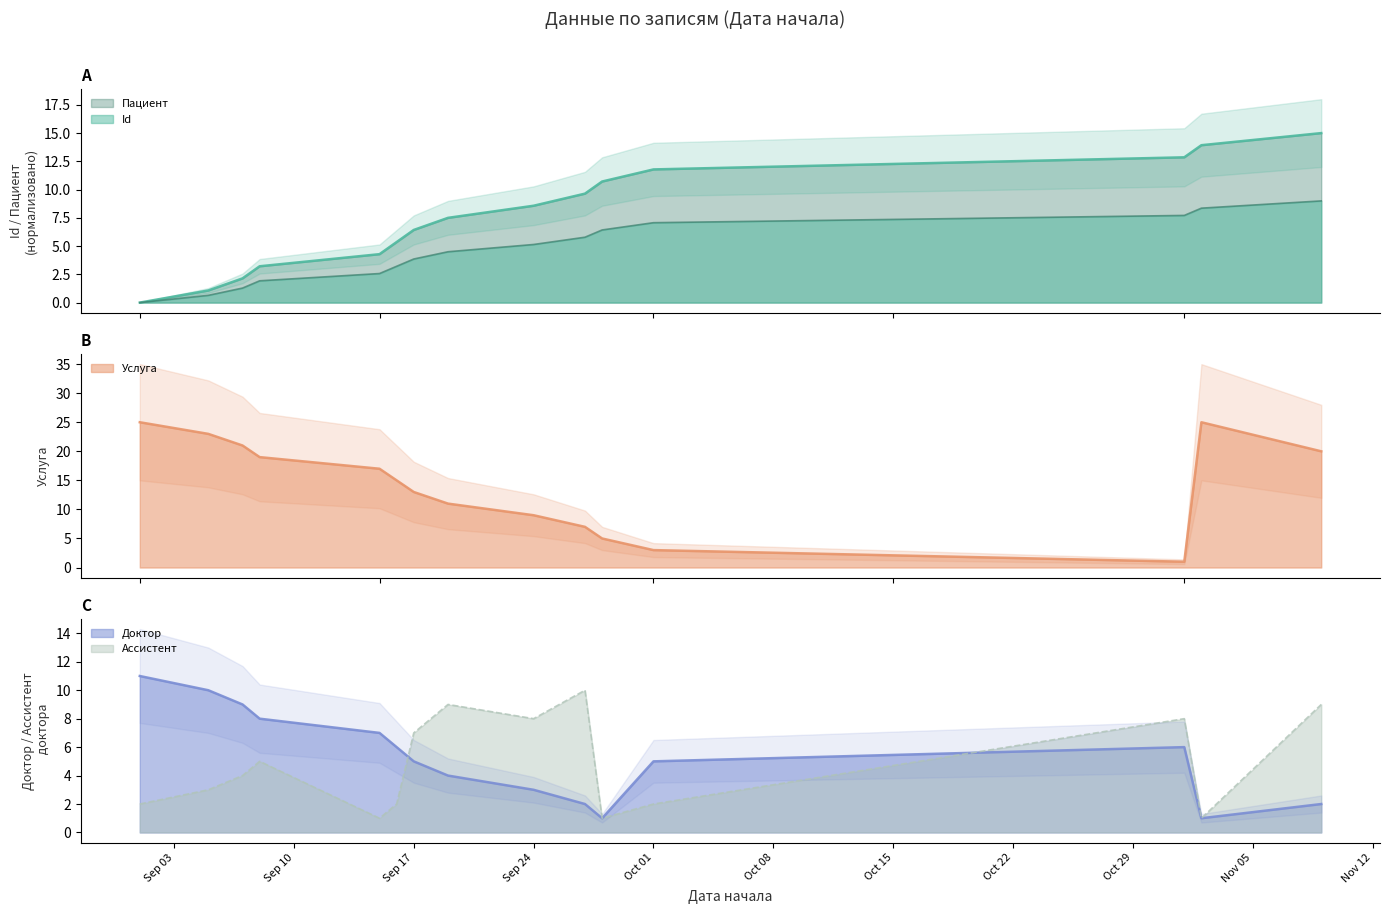

Is it true that Ассистент equals 2.0 at 2019-09-01?

True